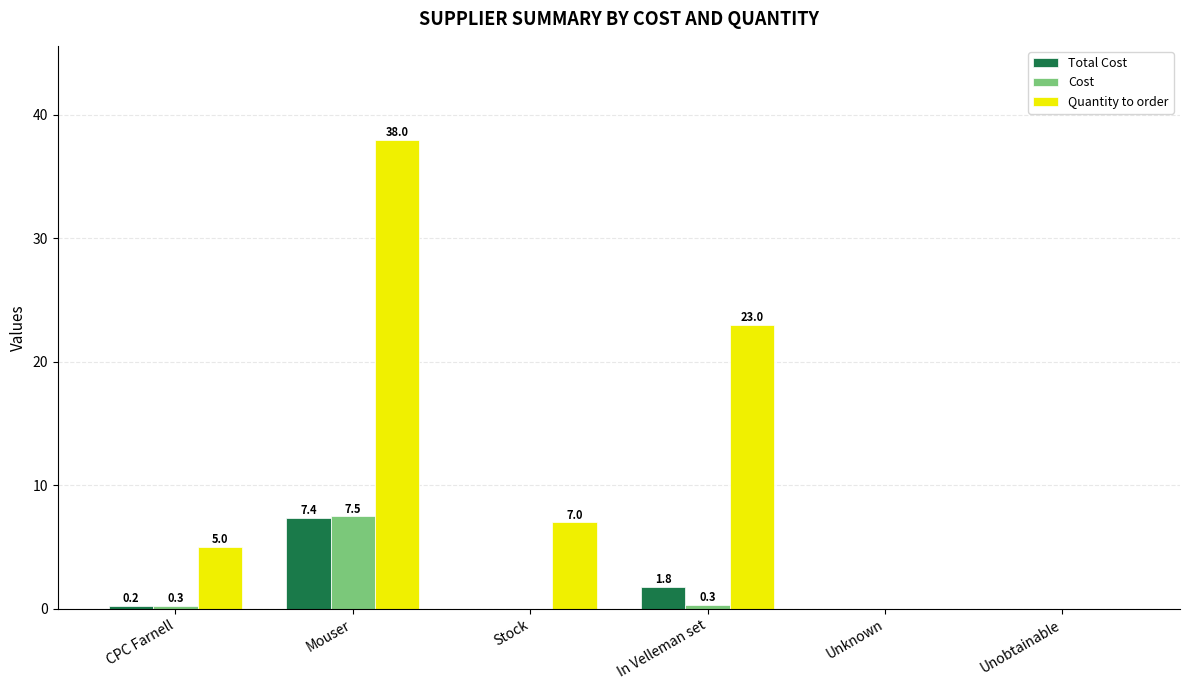

What is the average value of the Quantity to order series?

12.2